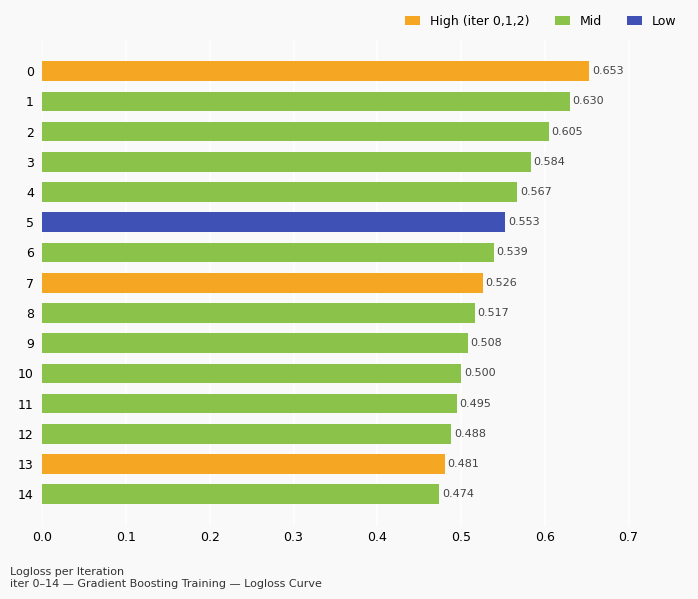

Does the chart contain any negative values?

No